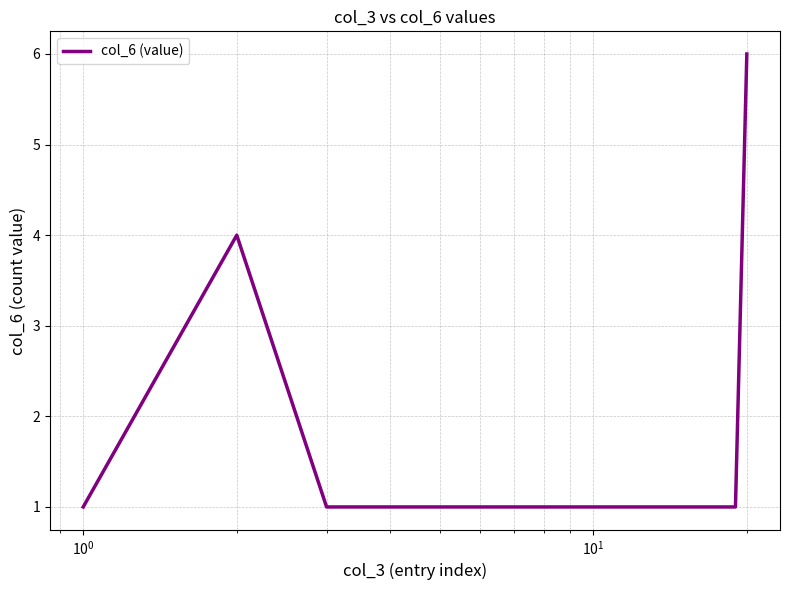

What is the maximum value shown in the chart?

6